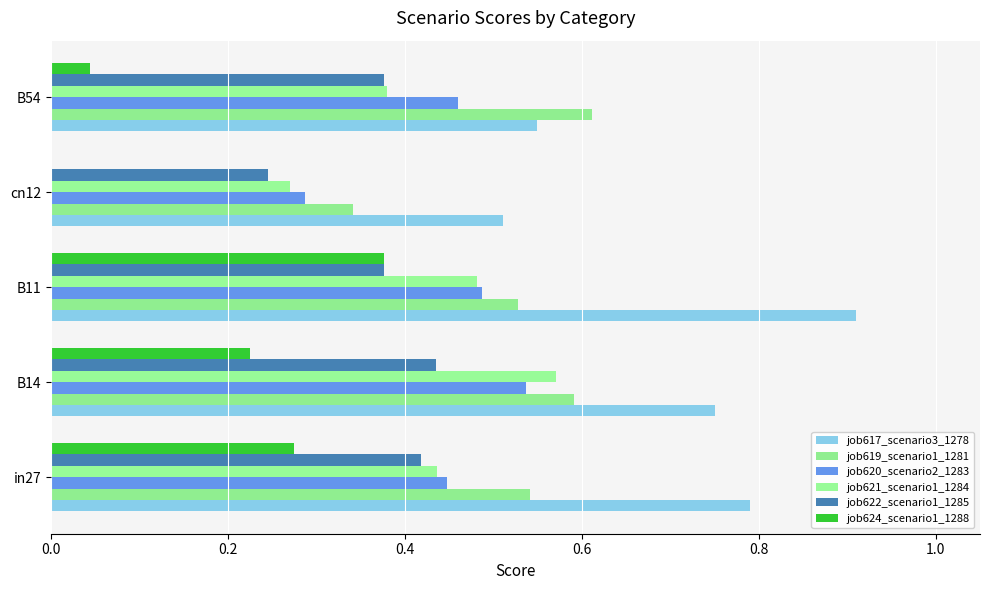

How many distinct data groups are displayed?

6